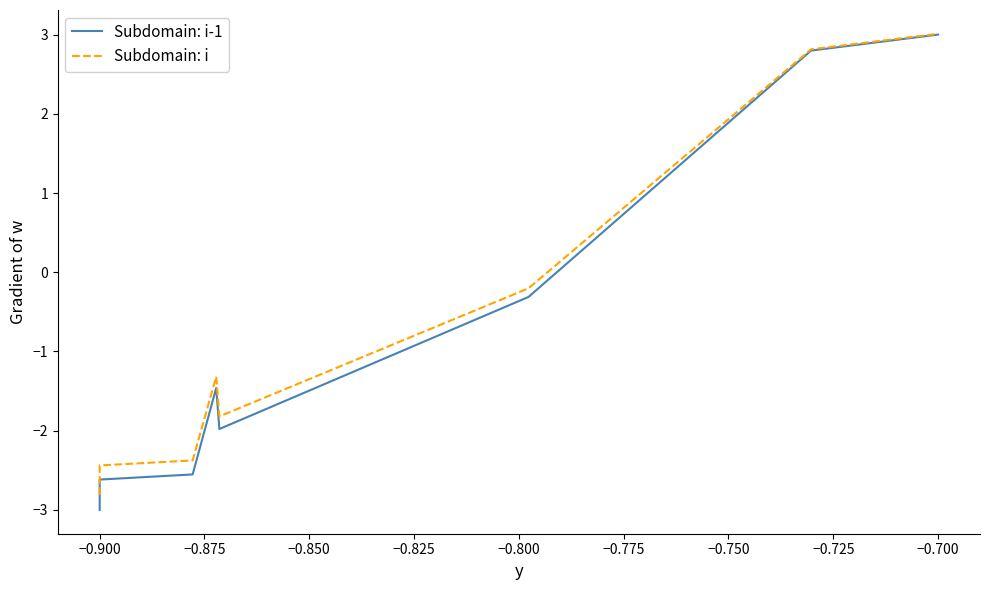

Which has a higher value, −0.800 or −0.775?

−0.775